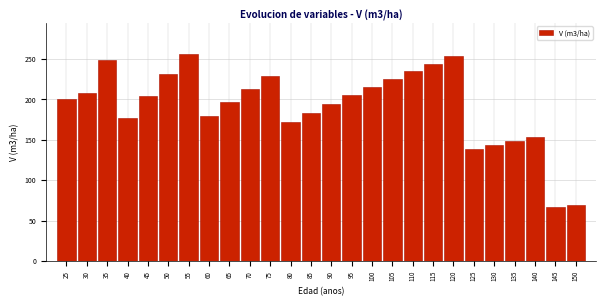

What is the minimum value shown in the chart?

66.8